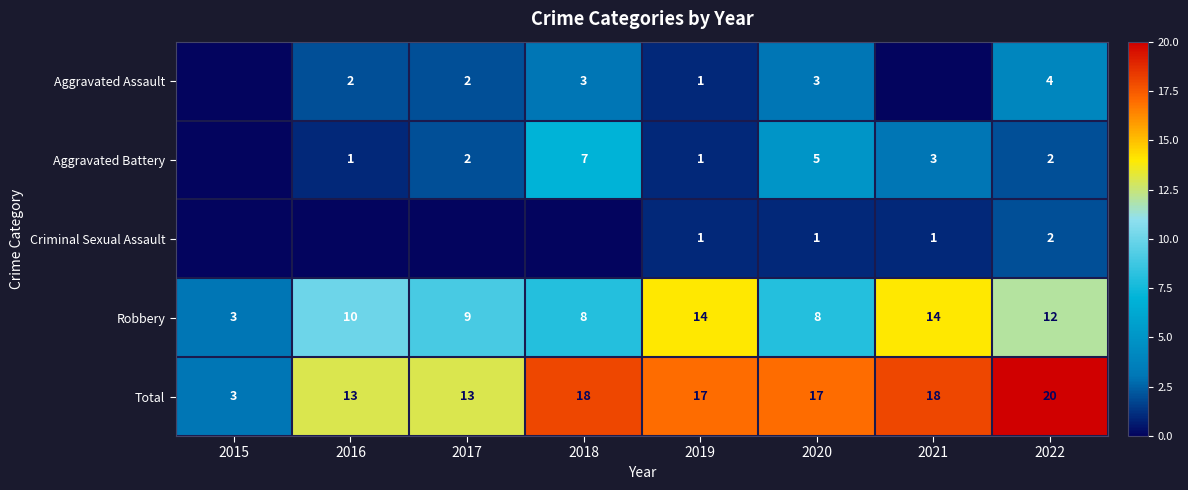

What is the difference between the highest and lowest values at 2019?

16